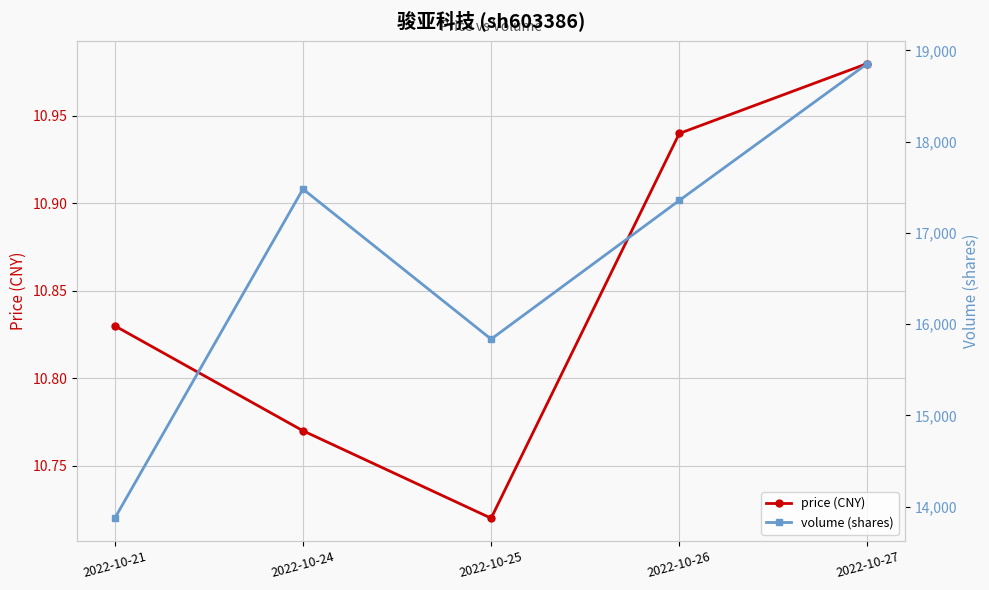

What is the total value across all series at 2022-10-25?

15846.7